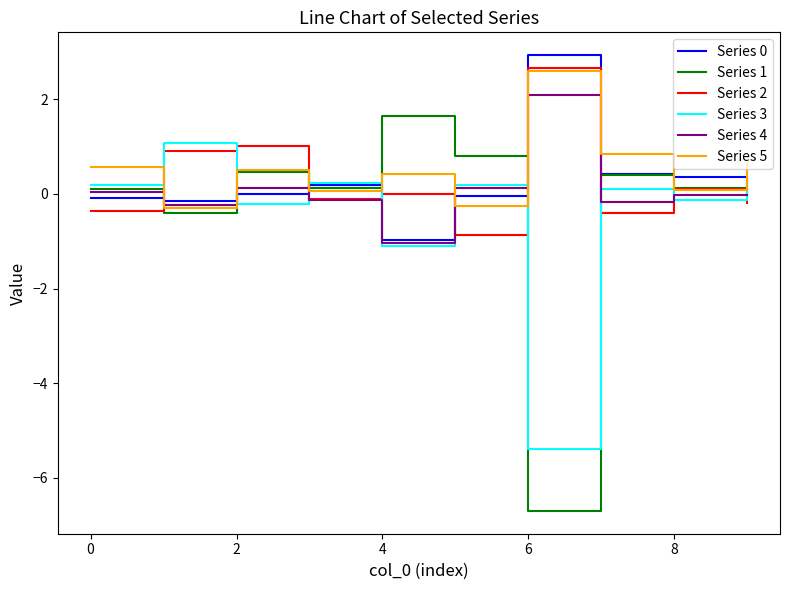

What is the maximum value for Series 0?

2.9